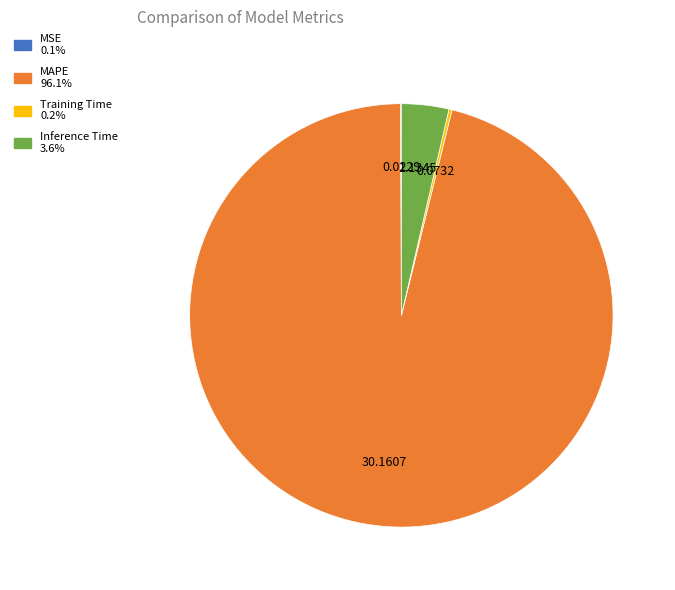

What is the majority slice?

MAPE